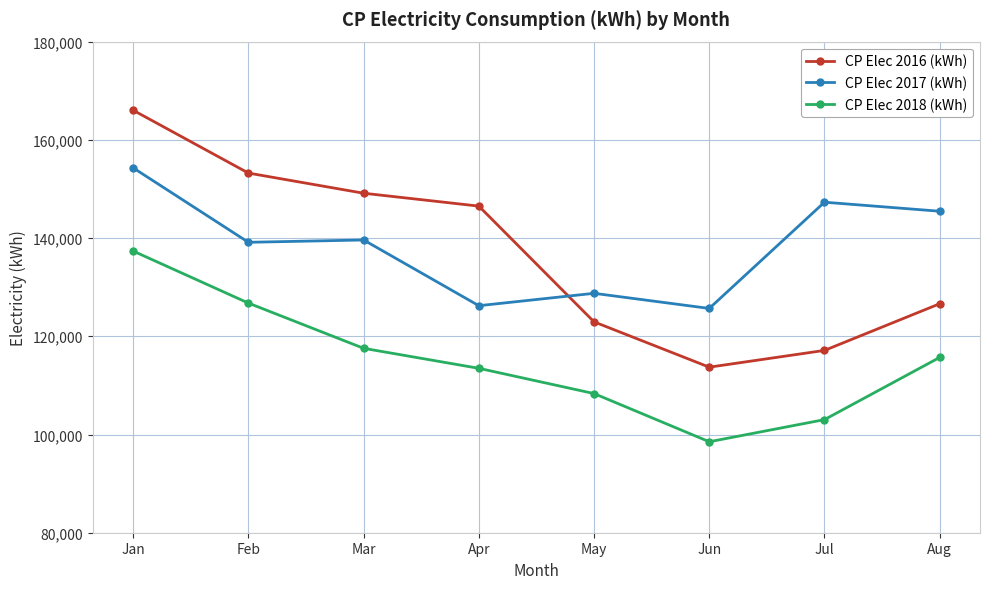

At which label does CP Elec 2016 (kWh) first exceed 146506?

Jan